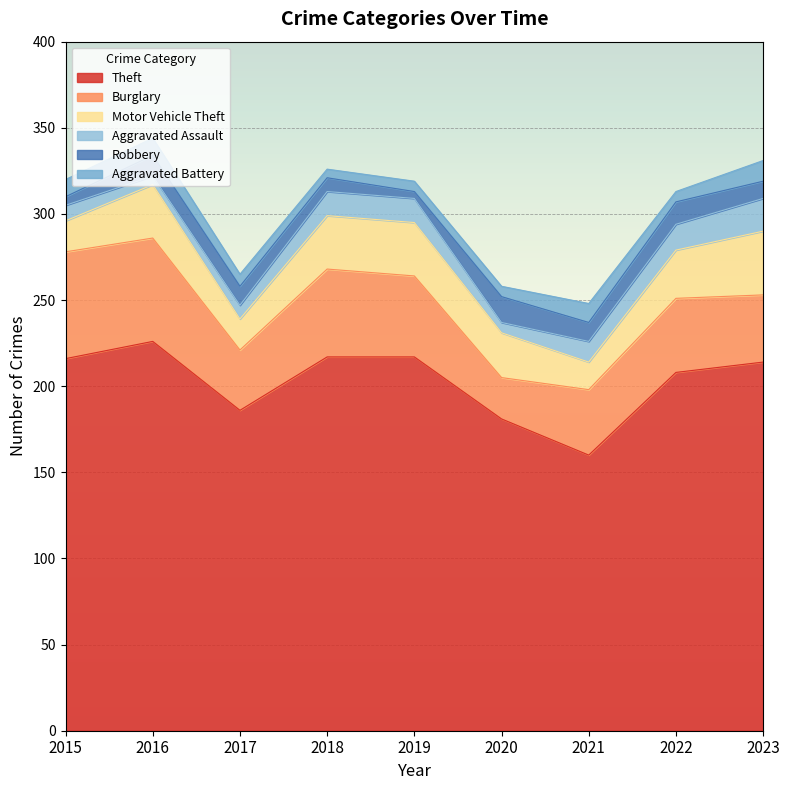

True or false: Motor Vehicle Theft and Theft intersect in this chart.

False